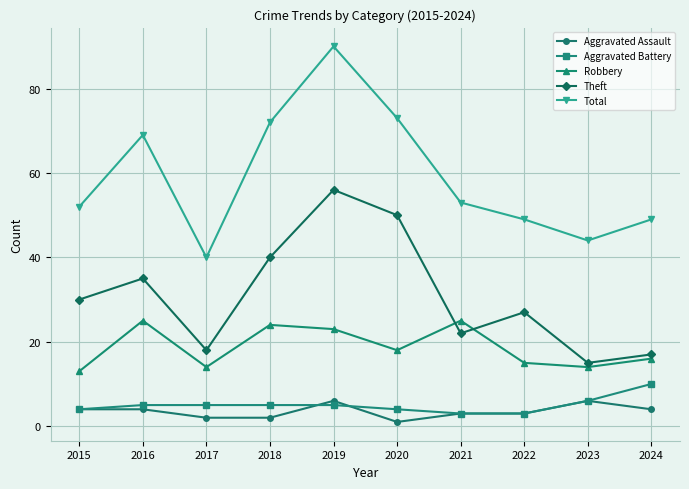

Count the number of categories in the chart.

10